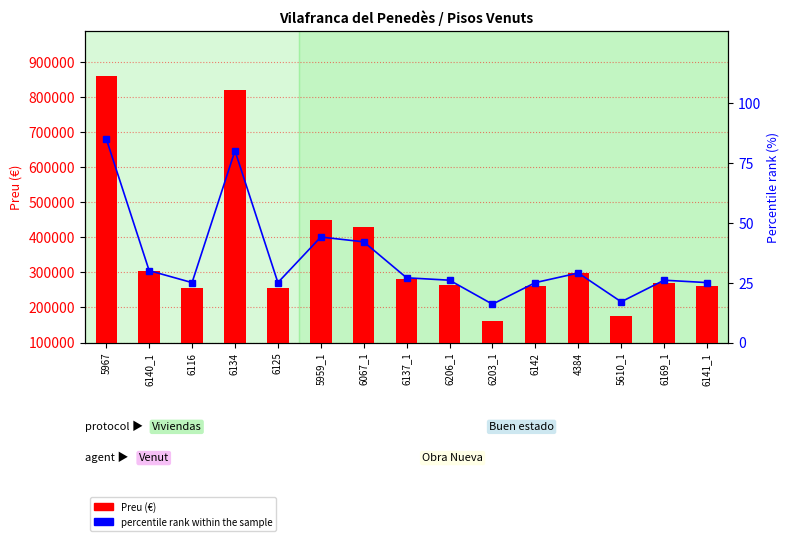

Rank the series by their maximum value, from highest to lowest.

Preu (€), percentile rank within the sample